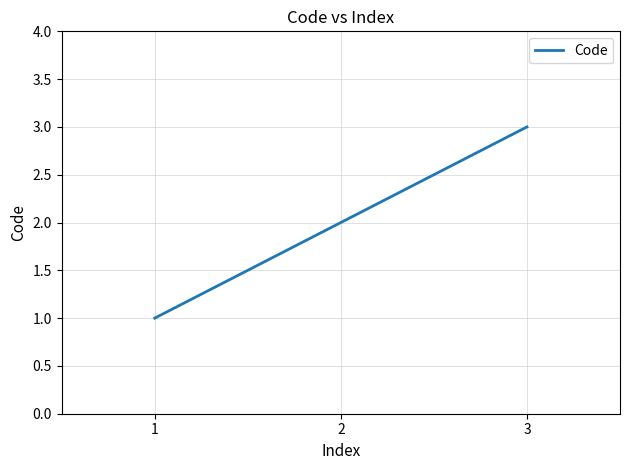

List the labels in order of value, smallest first.

1, 2, 3